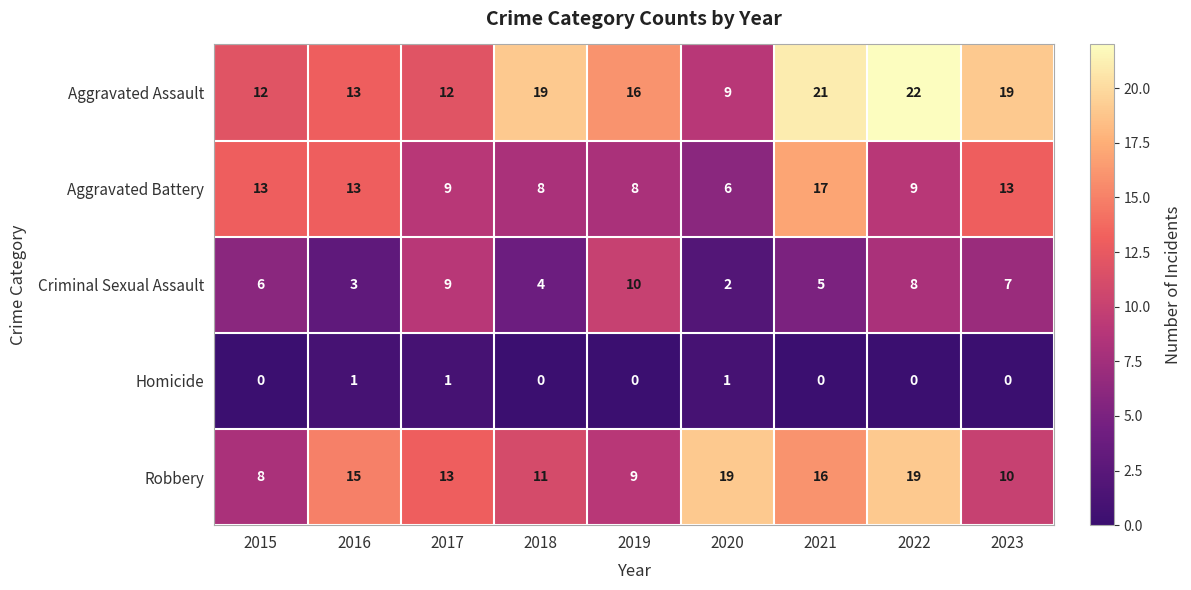

What is the total value across all series at 2021?

59